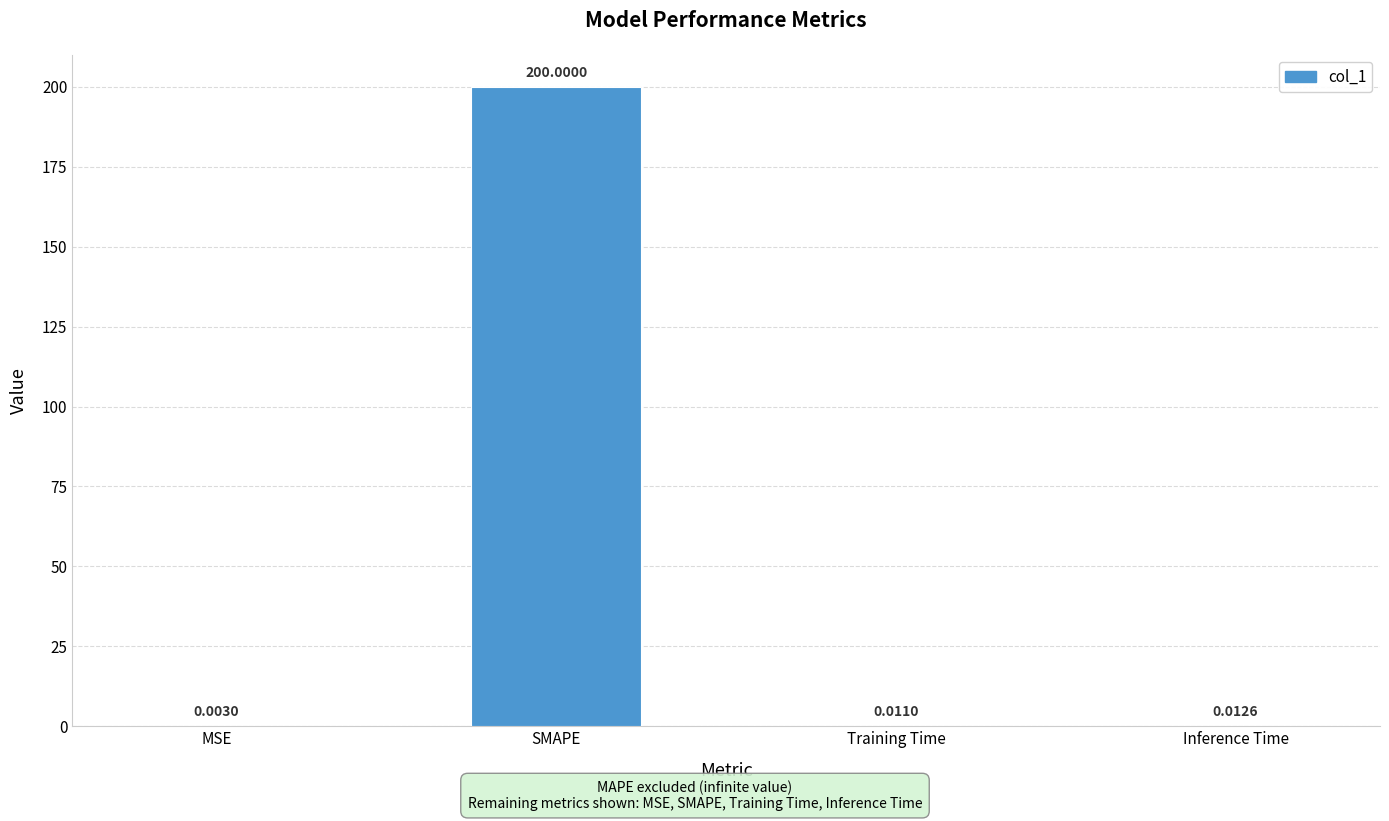

What is the change in value from MSE to SMAPE?

+200.0